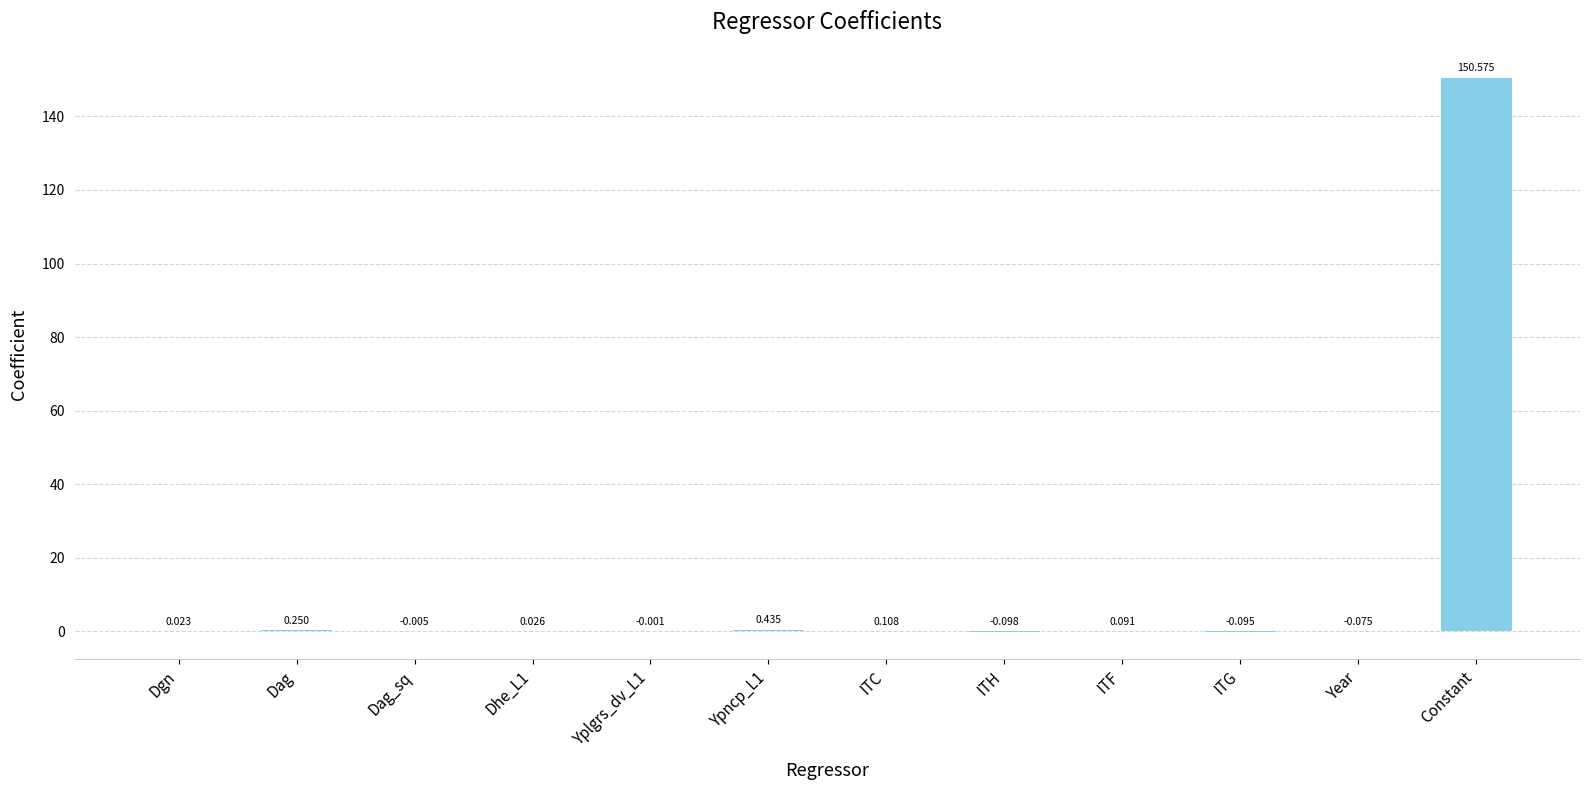

What is the change in value from Dag_sq to Constant?

+150.6